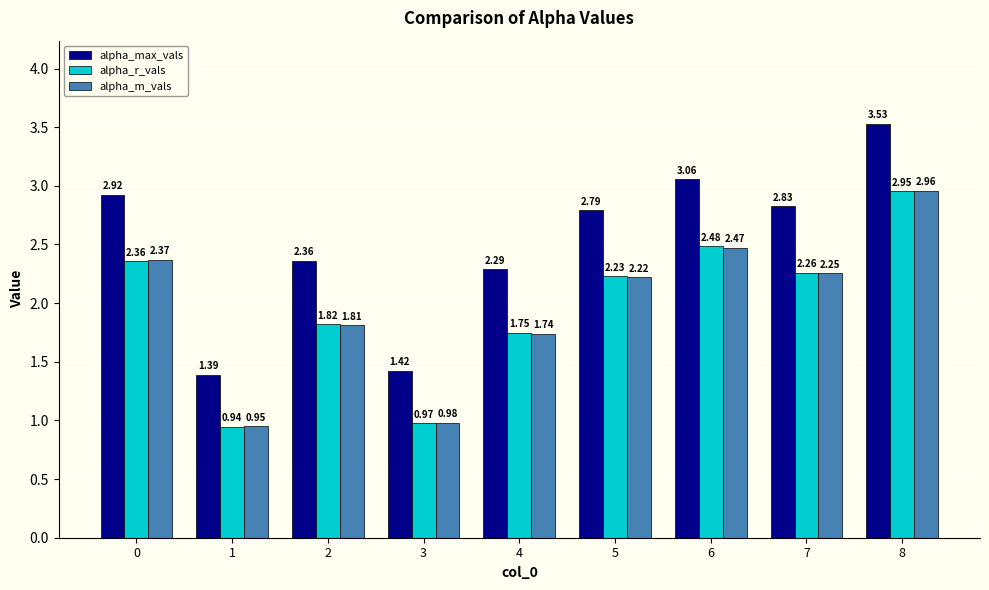

Which series has the largest total across all categories?

alpha_max_vals